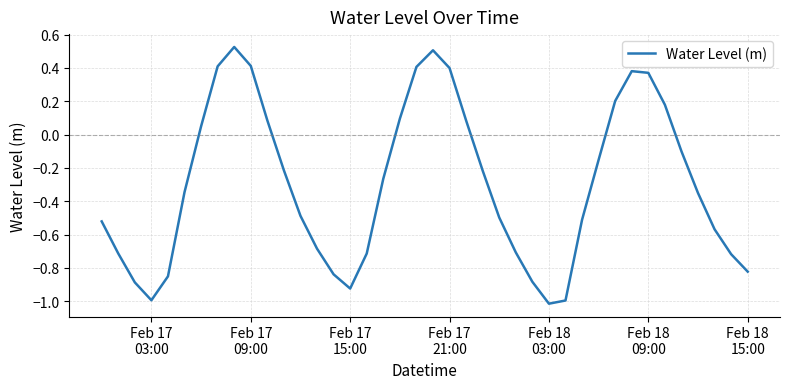

What is the smallest value displayed?

-1.0